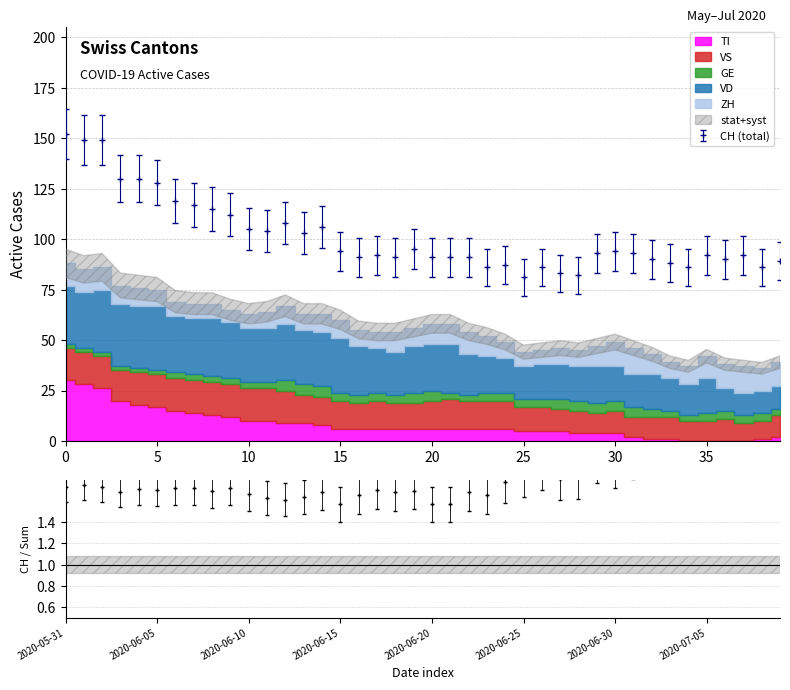

True or false: CH has more than 2 points higher than both neighbors.

True